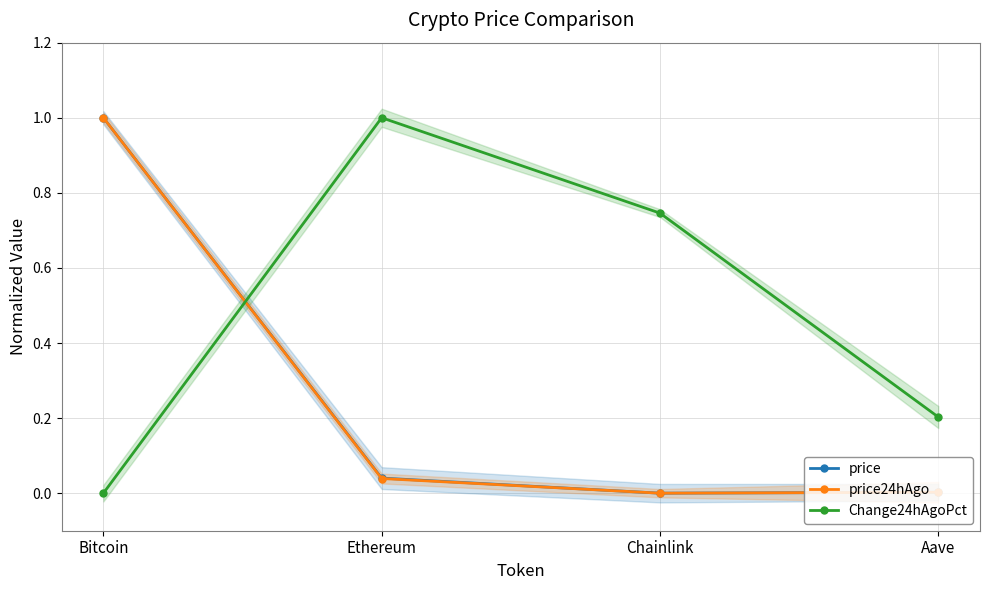

Rank the series at Ethereum from lowest to highest value.

price24hAgo, price, Change24hAgoPct